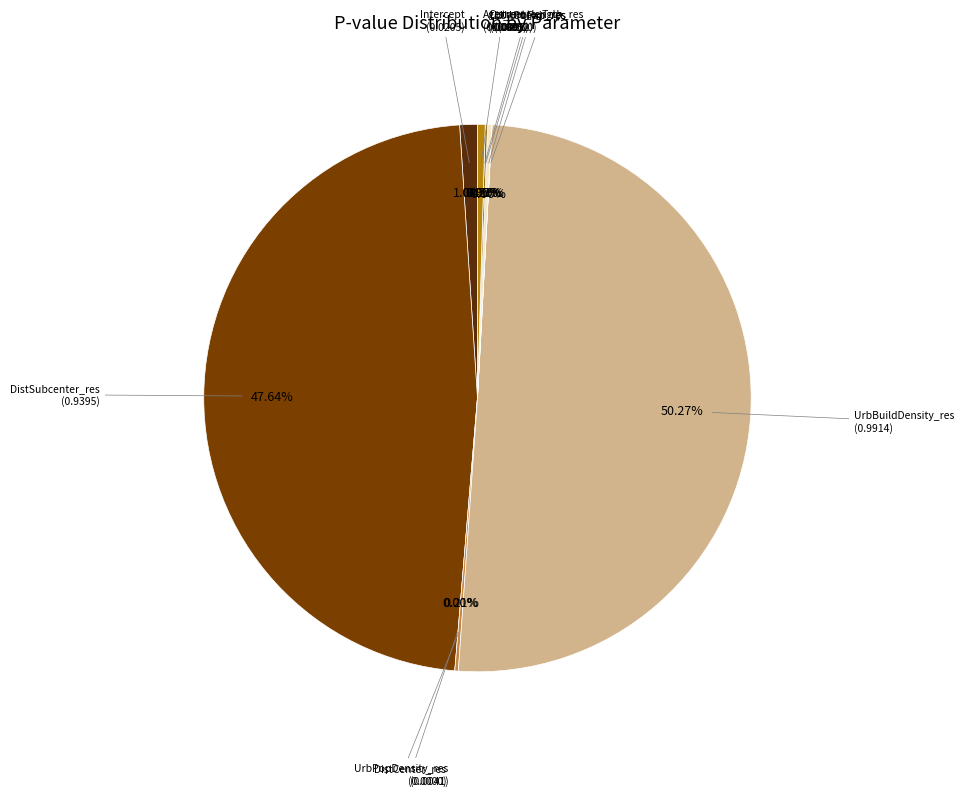

Which category accounts for the majority?

UrbBuildDensity_res